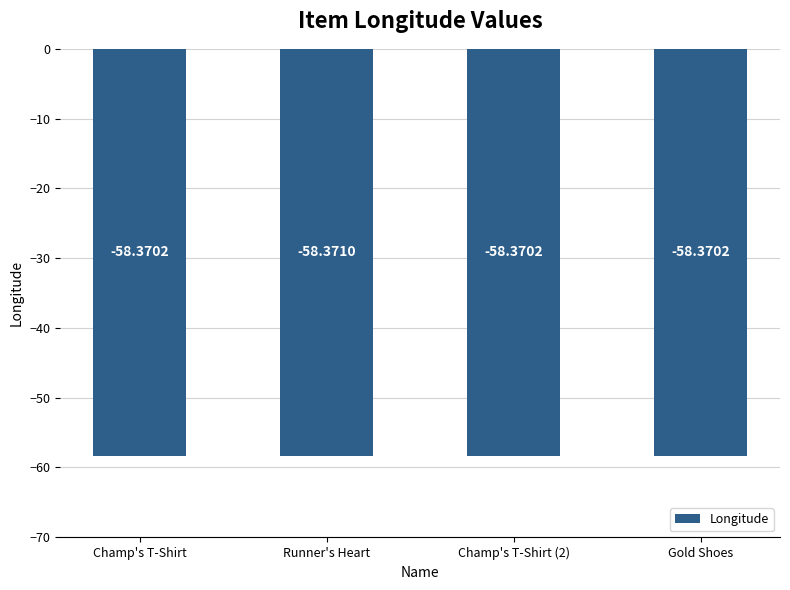

Reading left to right, what are all the values shown in this chart?

Champ's T-Shirt=-58.4	Runner's Heart=-58.4	Champ's T-Shirt (2)=-58.4	Gold Shoes=-58.4